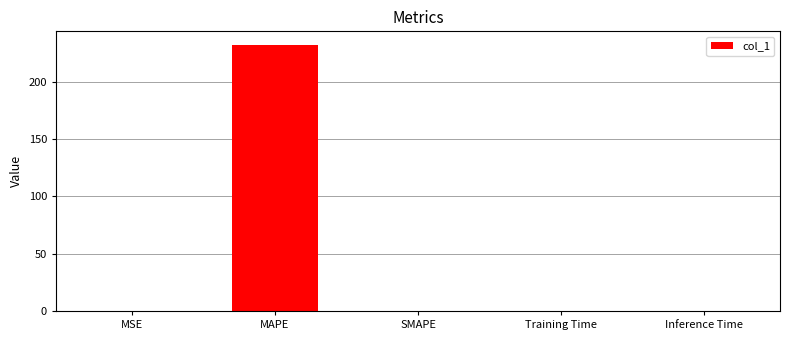

The chart shows a value of 0.0 at SMAPE. True or false?

True